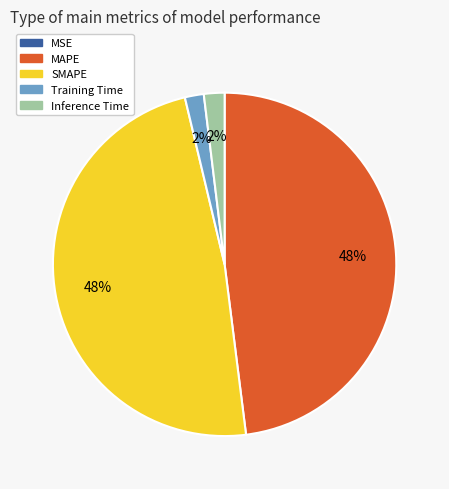

Does Training Time represent more than half of the total?

No